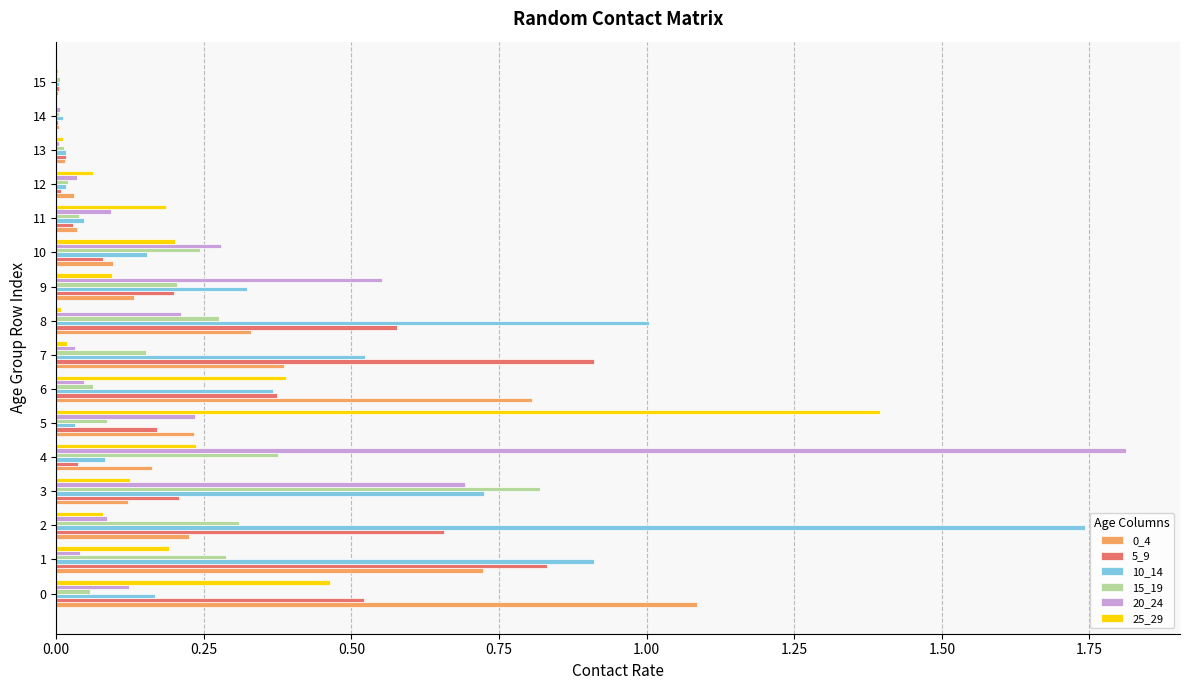

Is the value of 10_14 at 10 greater than the value of 20_24 at 10?

No